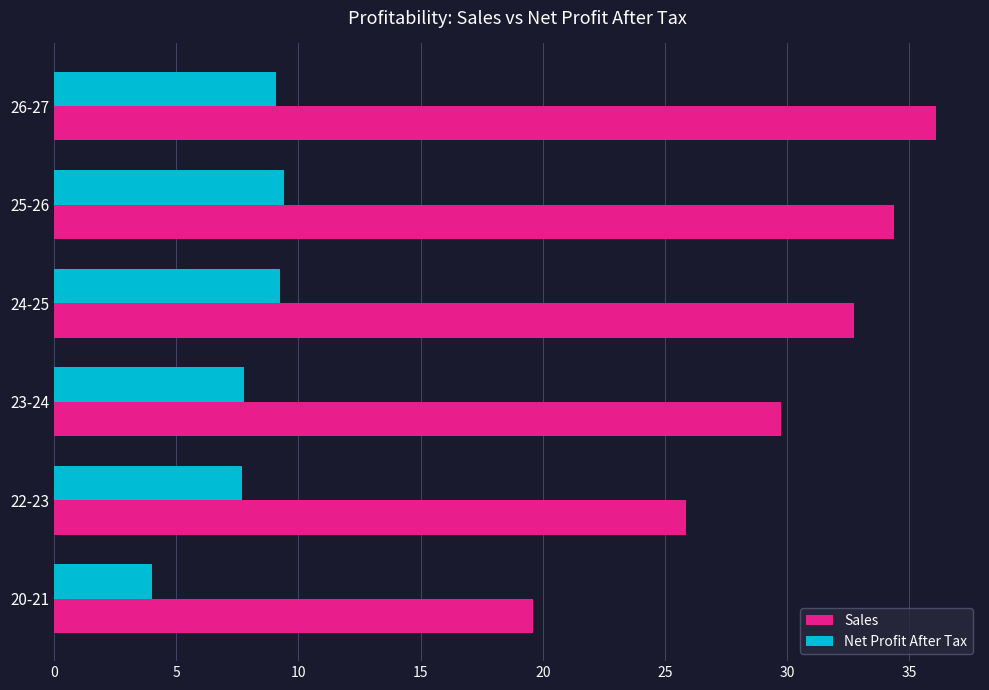

The Net Profit After Tax series shows 9.2 at 24-25. True or false?

True